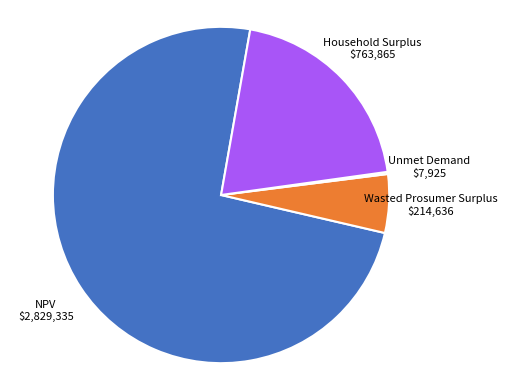

The Wasted Prosumer Surplus slice represents 1% of the pie. True or false?

False